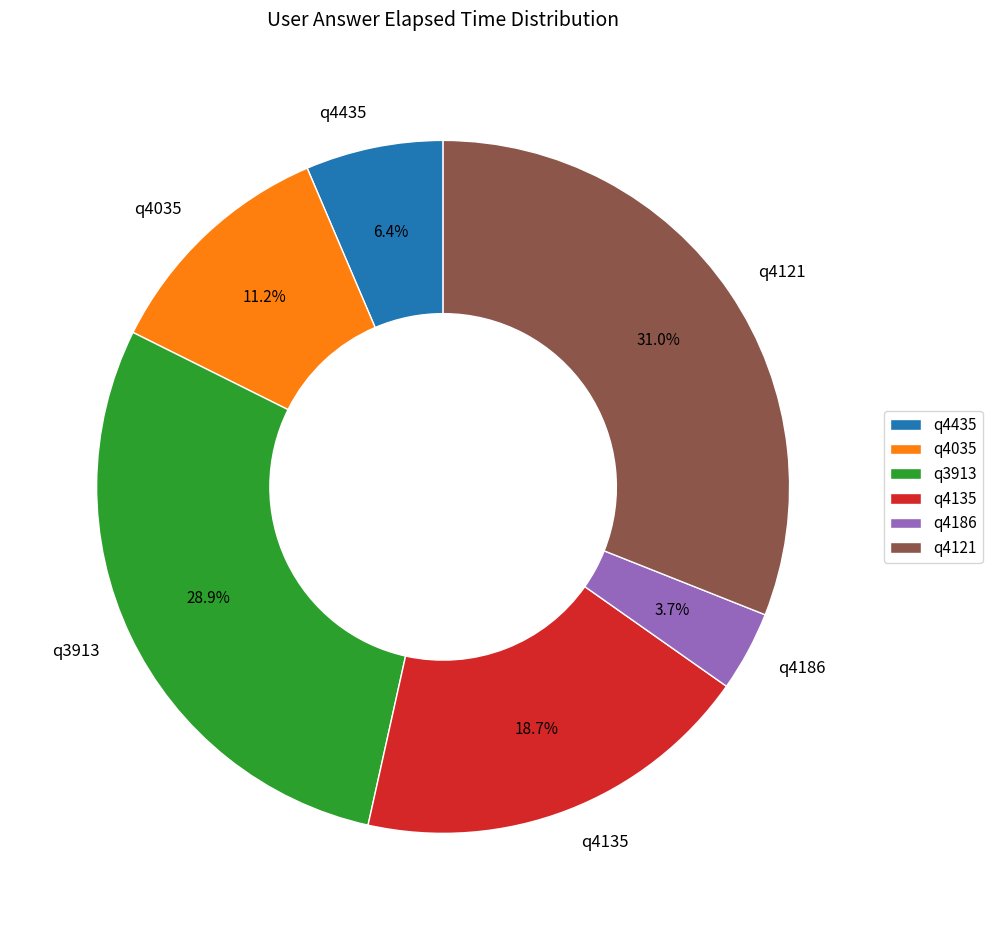

Is it true that q4435 is 6% of the pie?

True